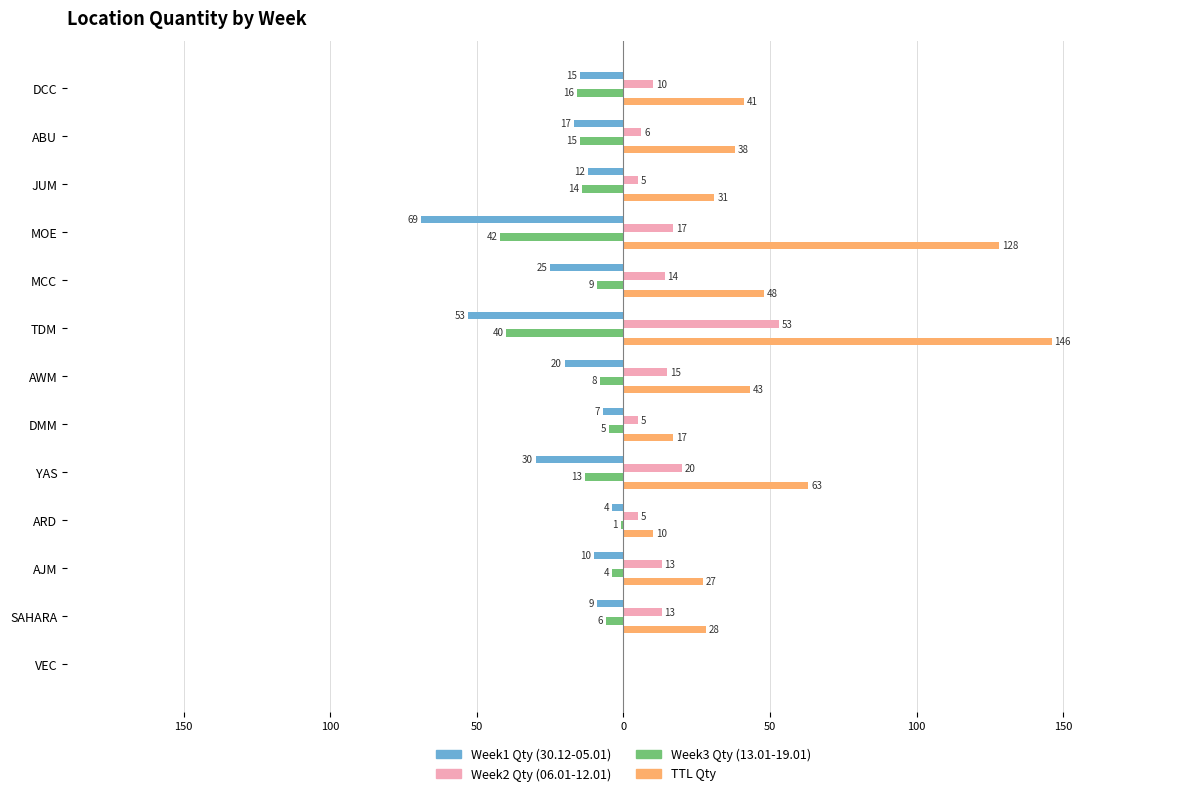

What are all the series names shown in the legend?

Week1 Qty (30.12-05.01), Week2 Qty (06.01-12.01), Week3 Qty (13.01-19.01), TTL Qty